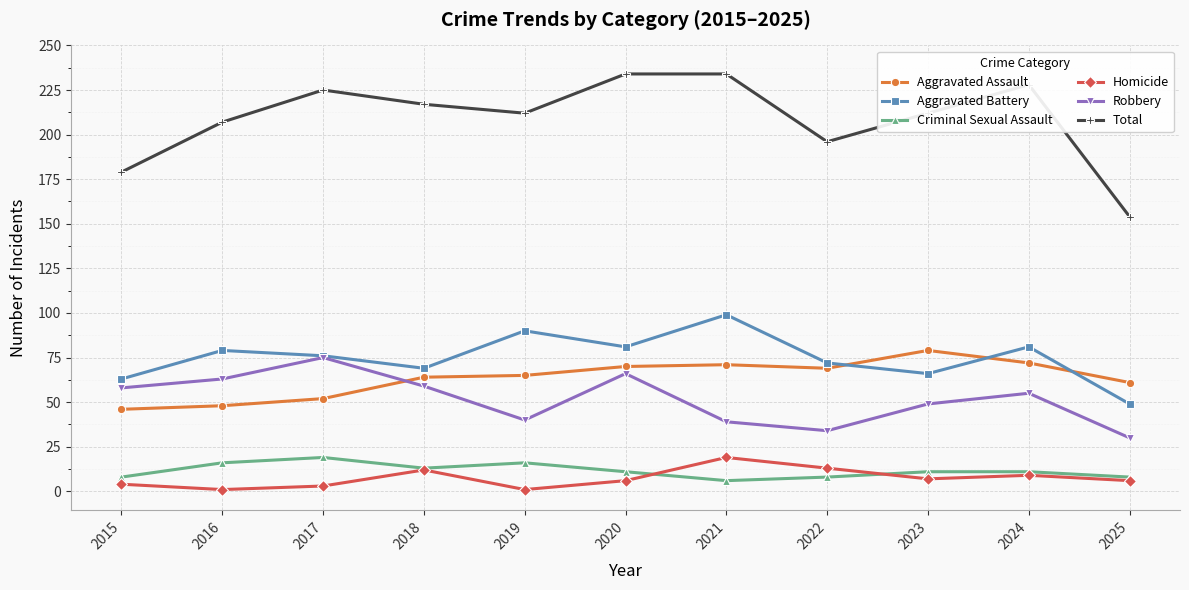

How many lines are shown in the chart?

6